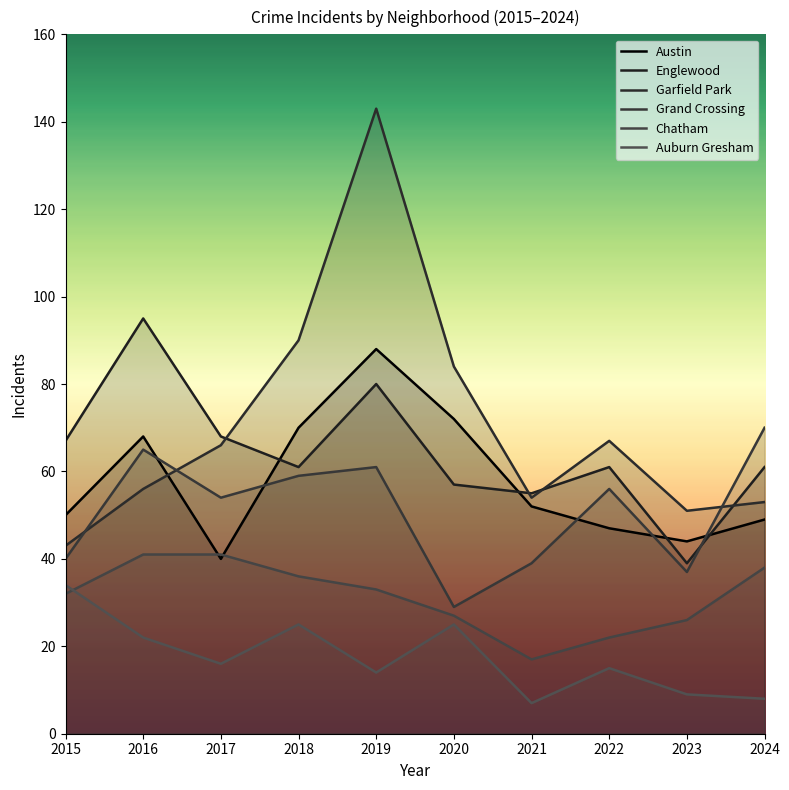

Where is Auburn Gresham nearest to the value 20?

2016